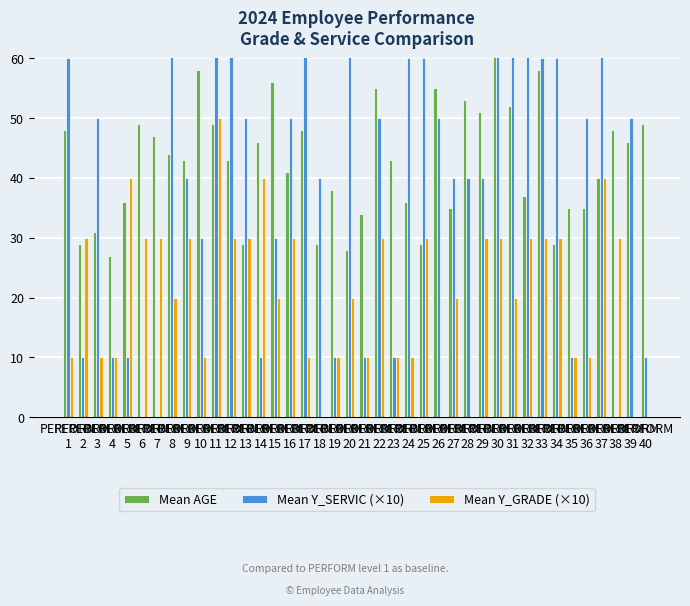

What is the maximum value shown in the chart?

90